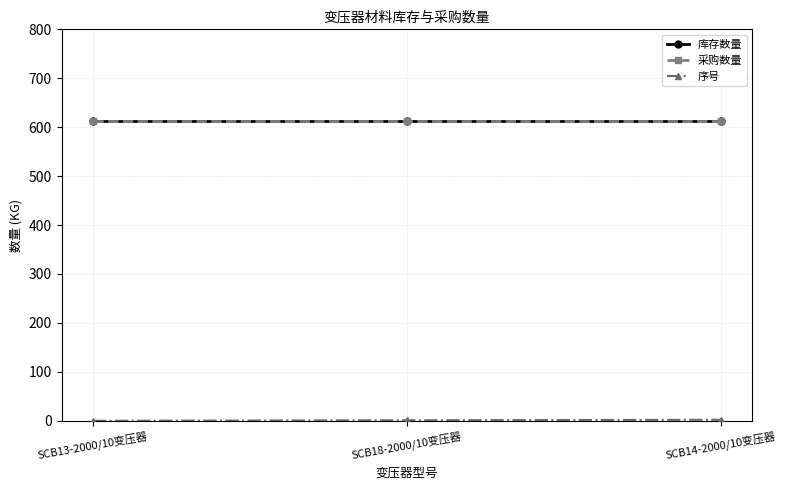

Read the 库存数量 value at SCB18-2000/10变压器.

612.1